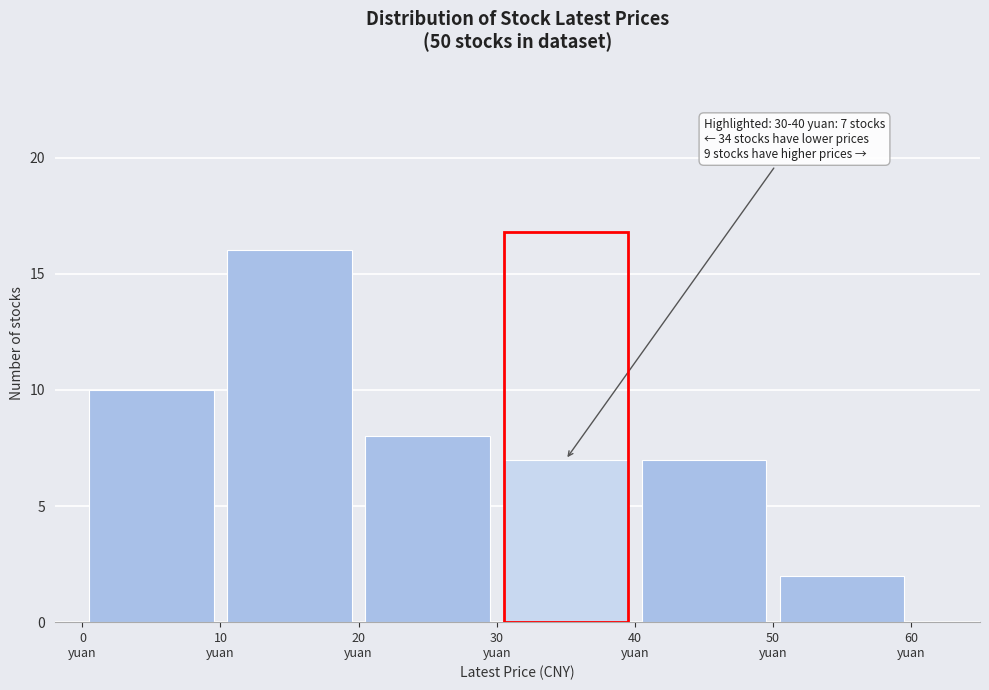

Over which range of the x-axis is the bar tallest?

10 to 20